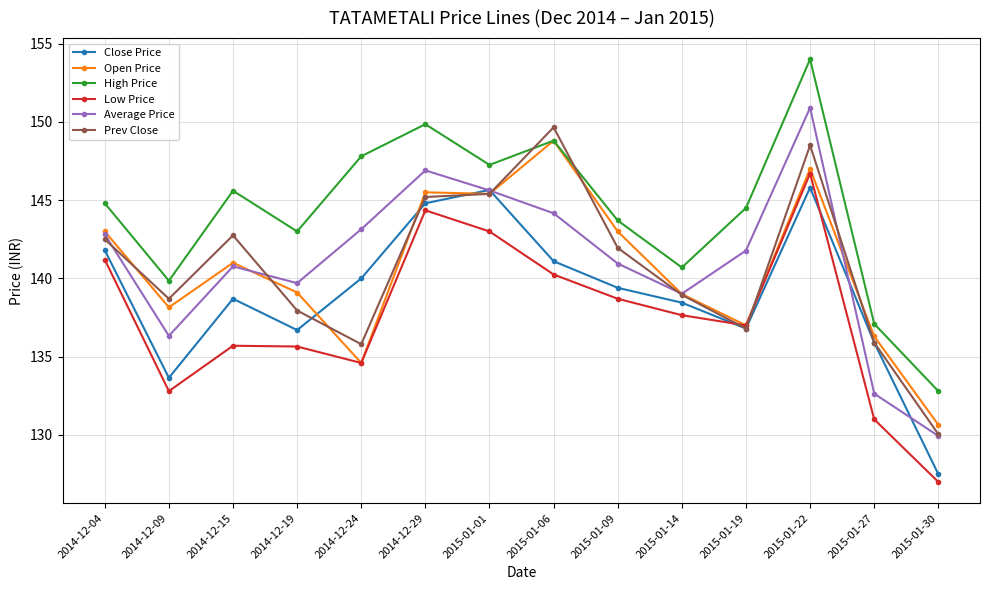

What is the maximum value for Low Price?

146.7